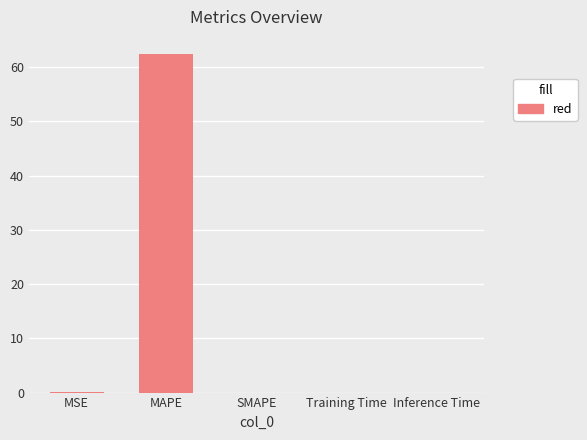

True or false: the data shows 62.5 at MAPE.

True